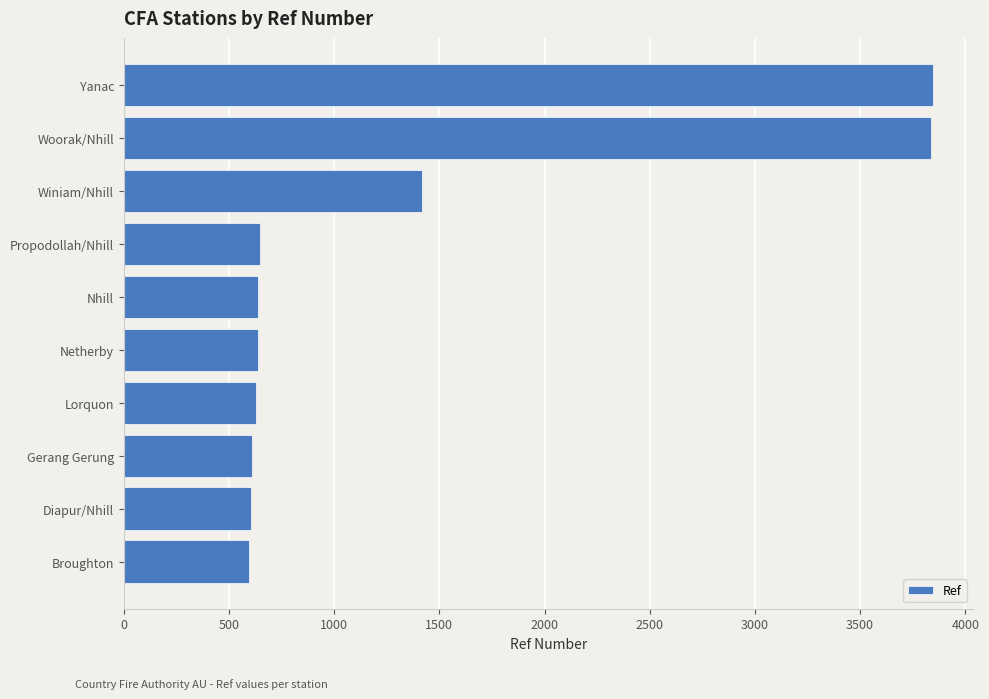

What is the smallest value displayed?

596